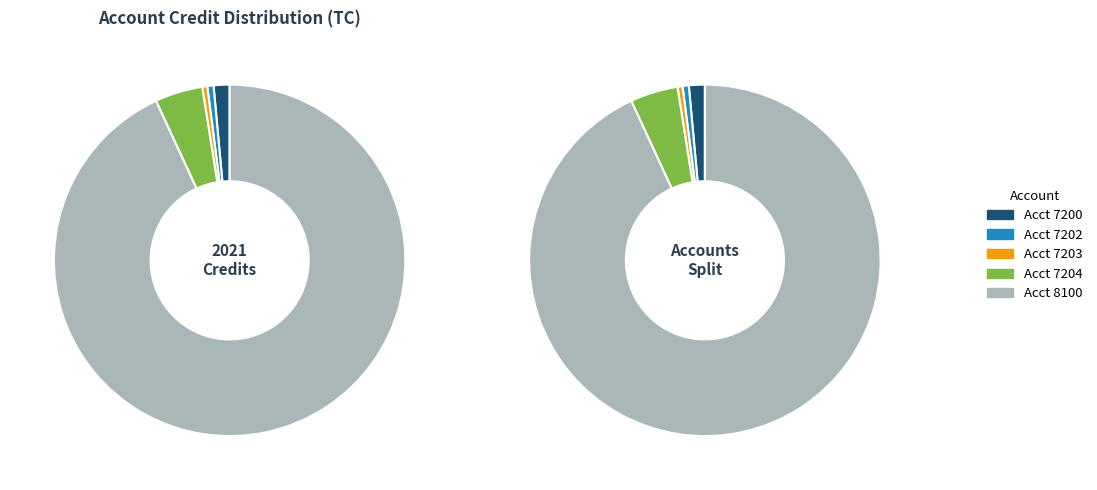

What is the change in value from 7202 to 7203?

-26.8